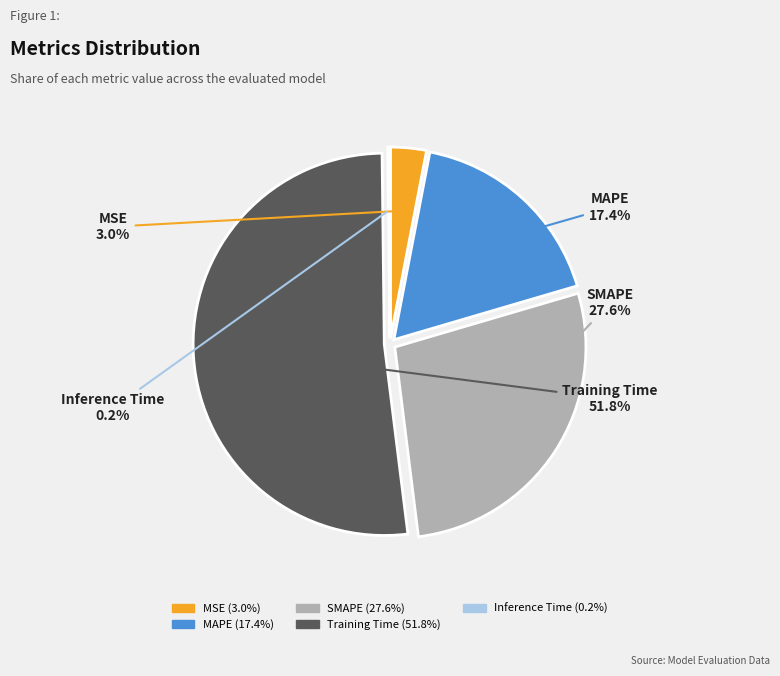

To the nearest percent, what is the average slice percentage?

20%